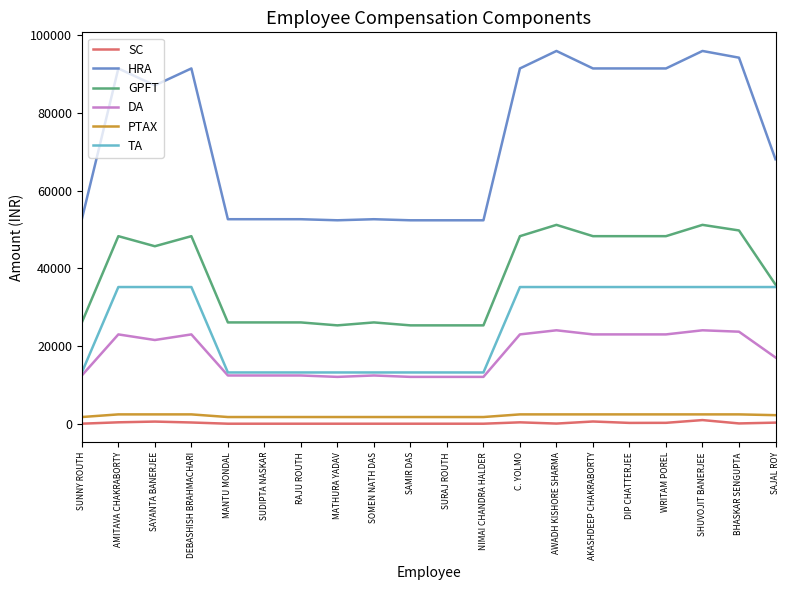

How many series are shown in this chart?

6